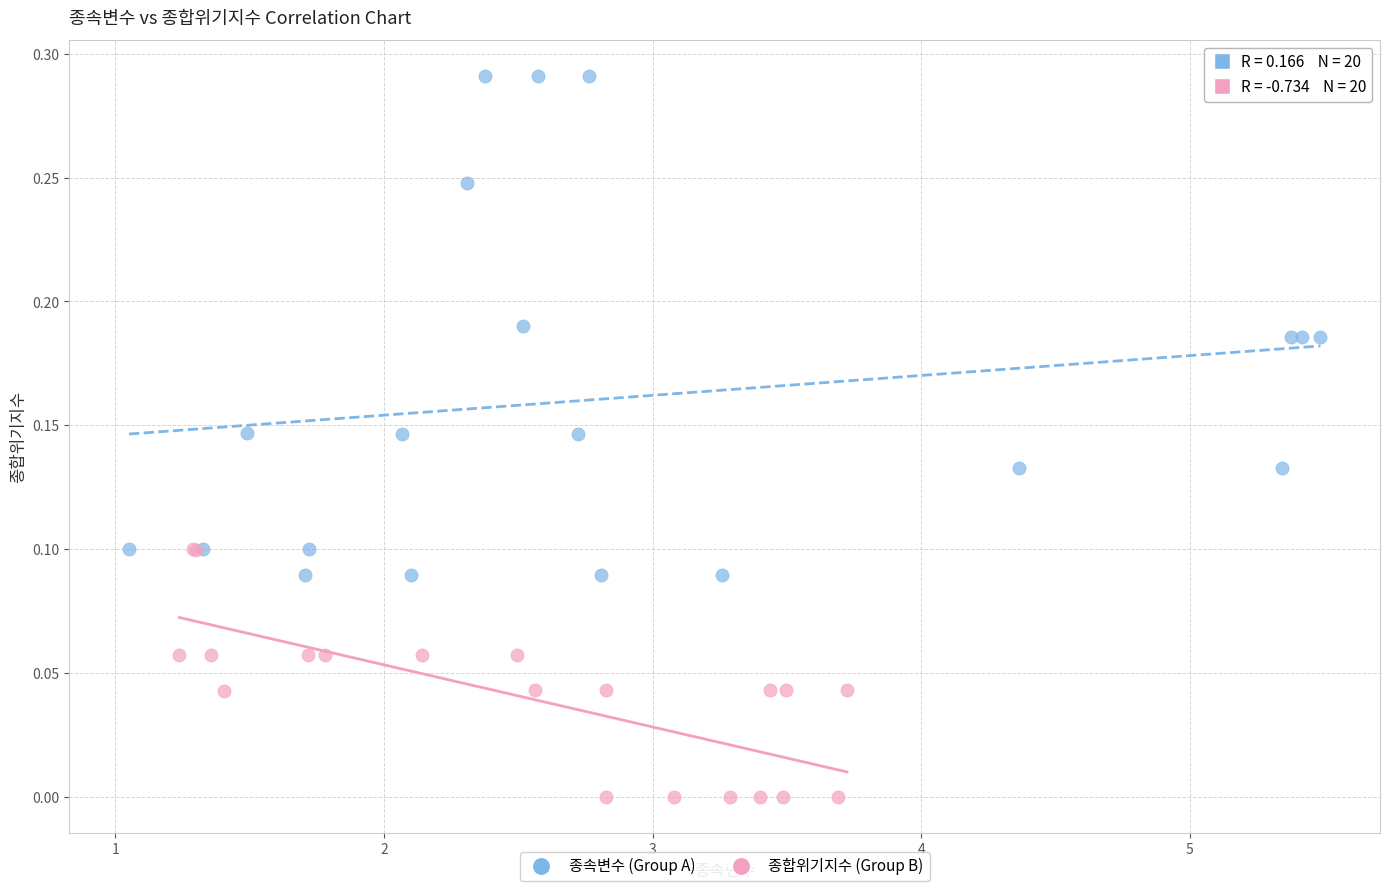

Which series contains the highest Y value?

종속변수 (Group A)